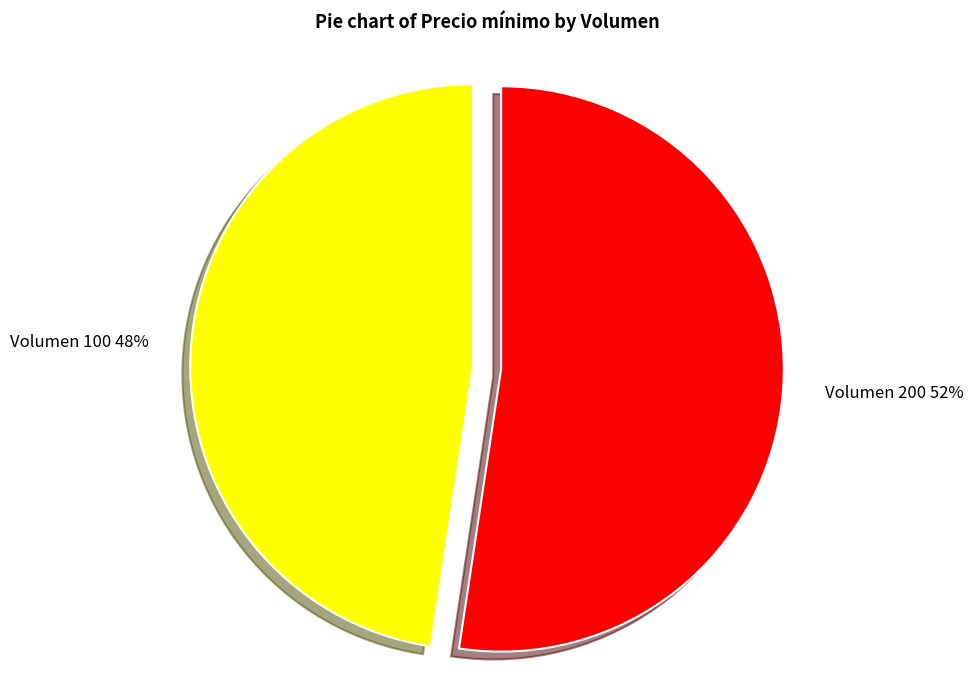

Does any single category account for the majority?

Yes